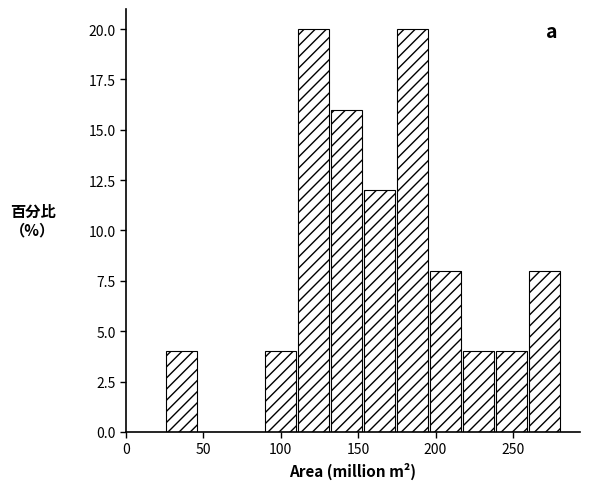

Reading left to right, transcribe this chart: for each bar, give the range it covers on the x-axis and its height. Neither the bar edges nor the heights are printed on the chart, so give them approximately, as read against the axes.

25 to 45: 4
45 to 70: 0
70 to 90: 0
90 to 110: 4
110 to 130: 20
130 to 155: 16
155 to 175: 12
175 to 195: 20
195 to 220: 8
220 to 240: 4
240 to 260: 4
260 to 280: 8